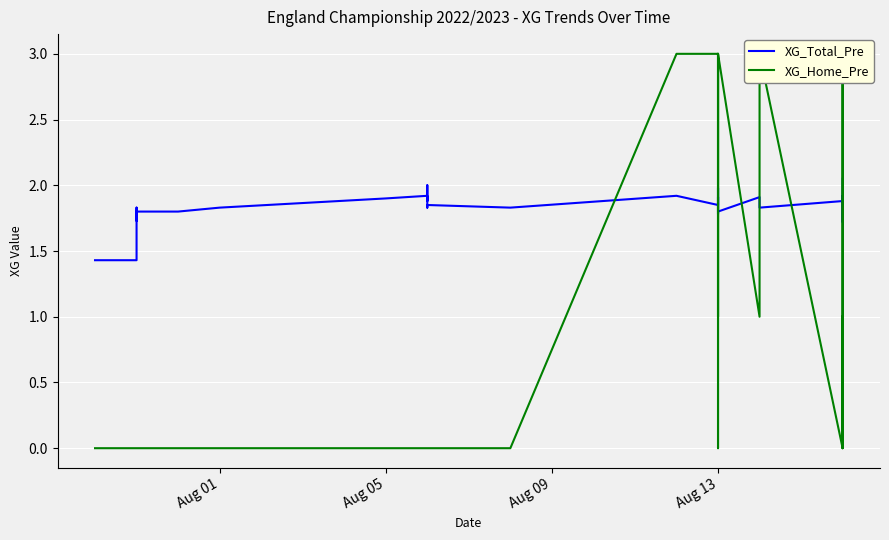

At how many categories does at least one series exceed 0?

40